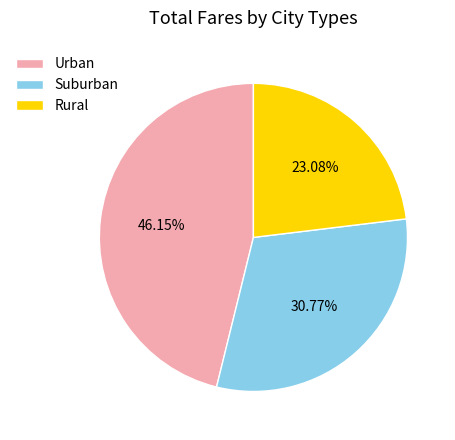

Is Rural the majority of the pie?

No